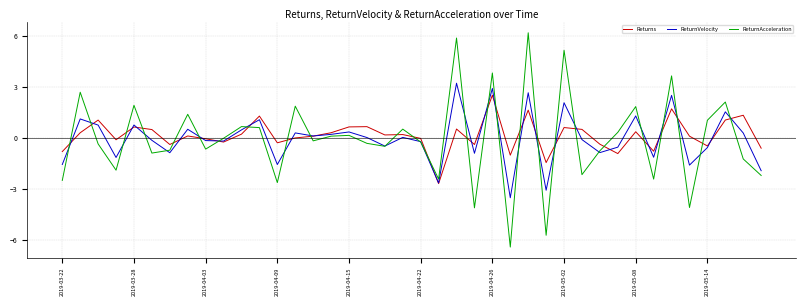

How many series are shown in this chart?

3